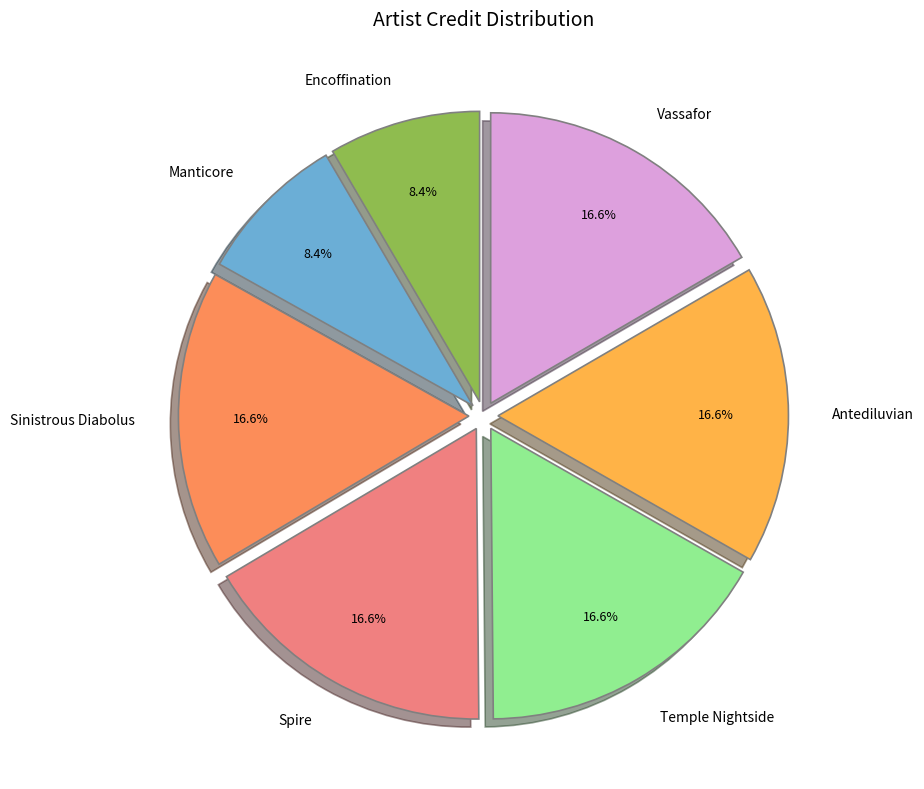

The Manticore slice represents 8% of the pie. True or false?

True